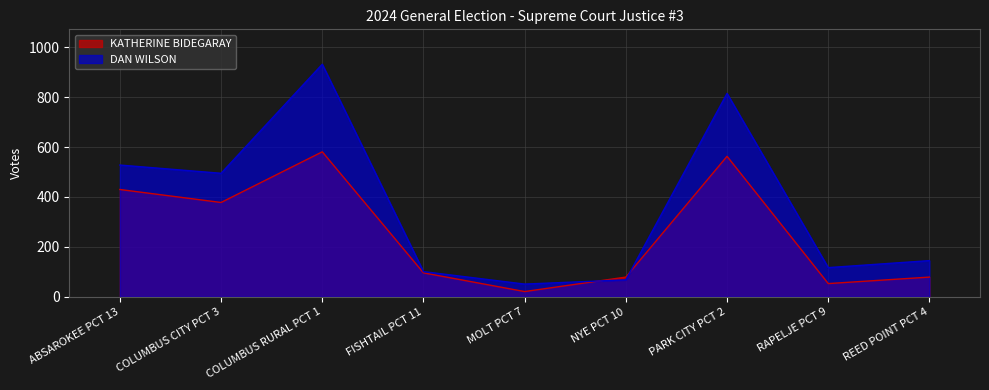

List the series in order of their overall mean, lowest first.

KATHERINE BIDEGARAY, DAN WILSON